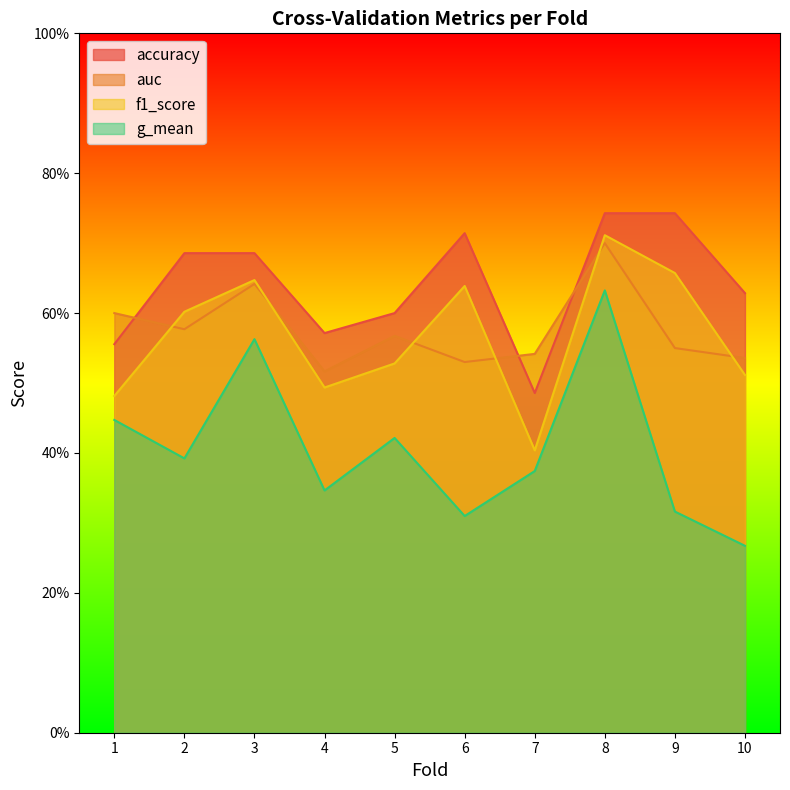

What are all the series names shown in the legend?

accuracy, auc, f1_score, g_mean